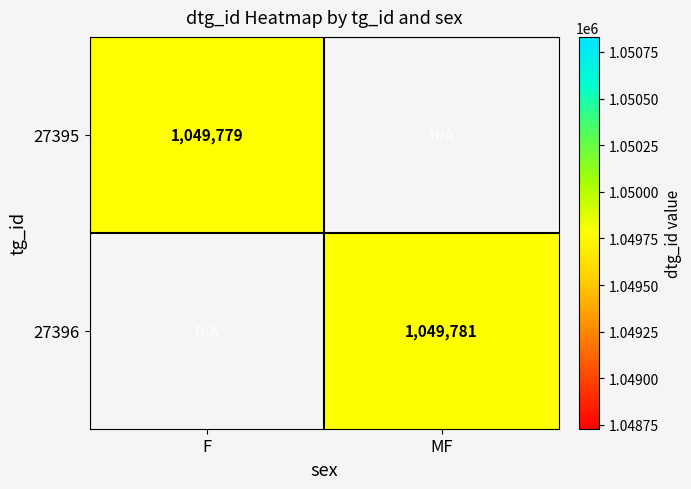

The value of 27396 at MF is 1049781. True or false?

True